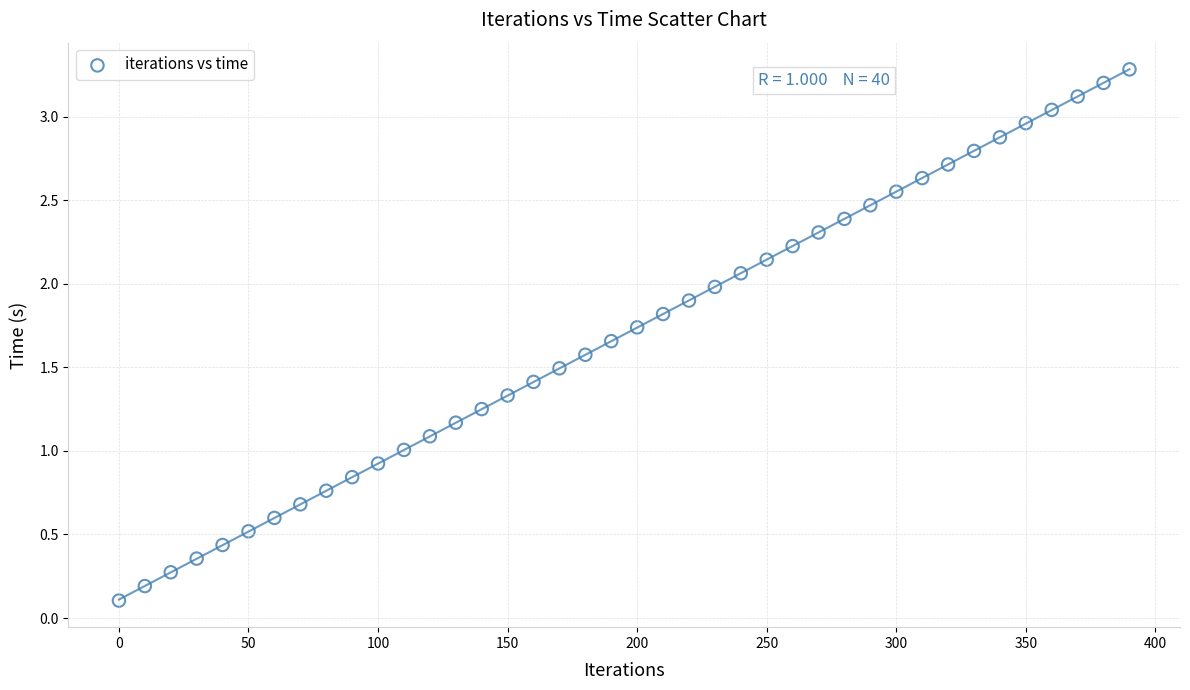

What is the range of X values (max minus min)?

390.0